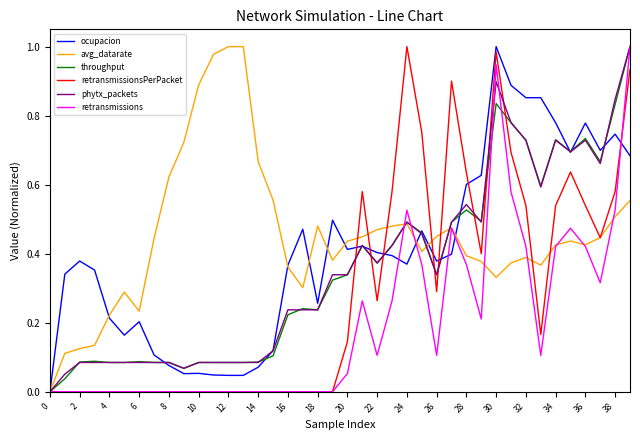

Which series has the largest total across all categories?

avg_datarate